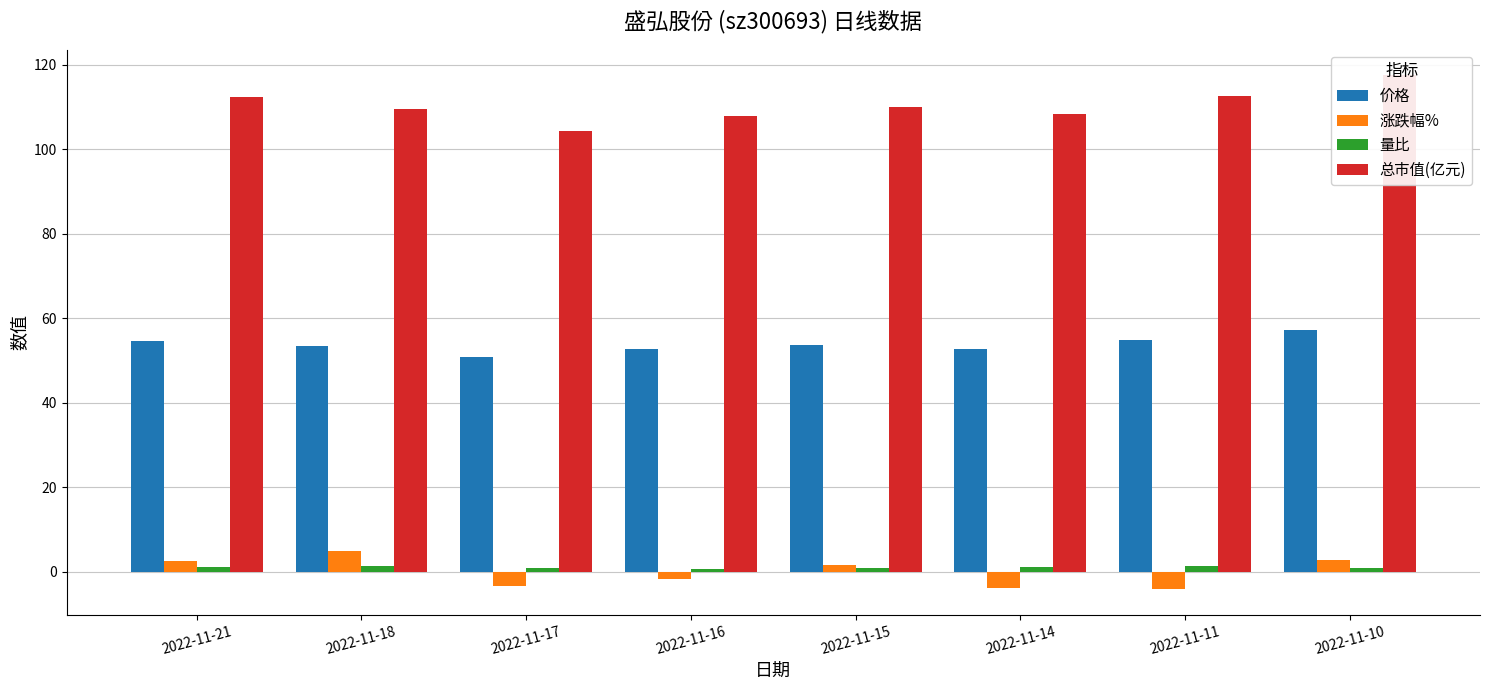

At which category is the sum across all series the highest?

2022-11-10